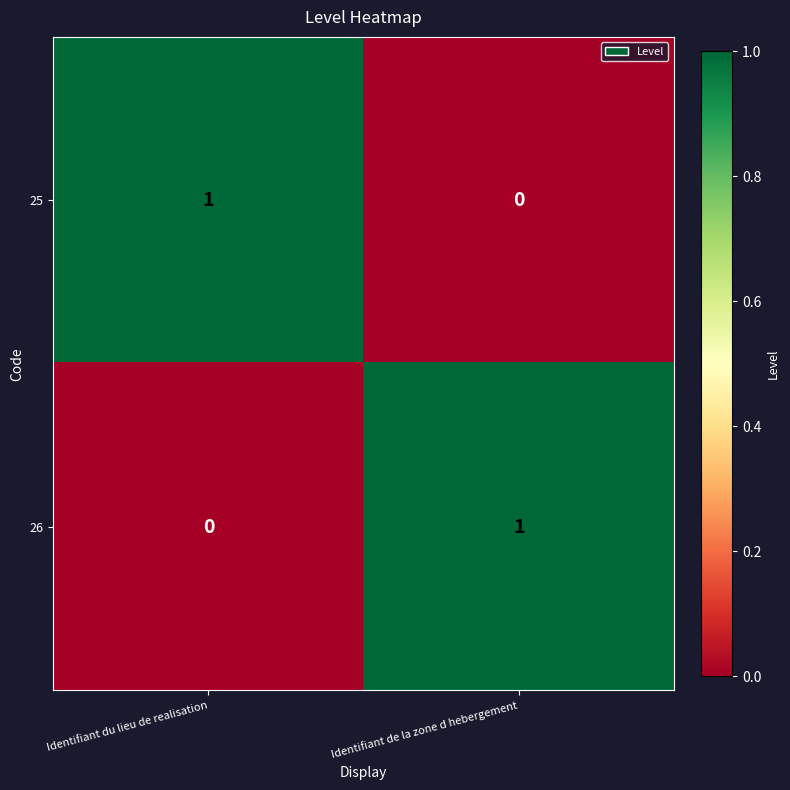

List the labels in order of 26 value, smallest first.

Identifiant du lieu de realisation, Identifiant de la zone d hebergement